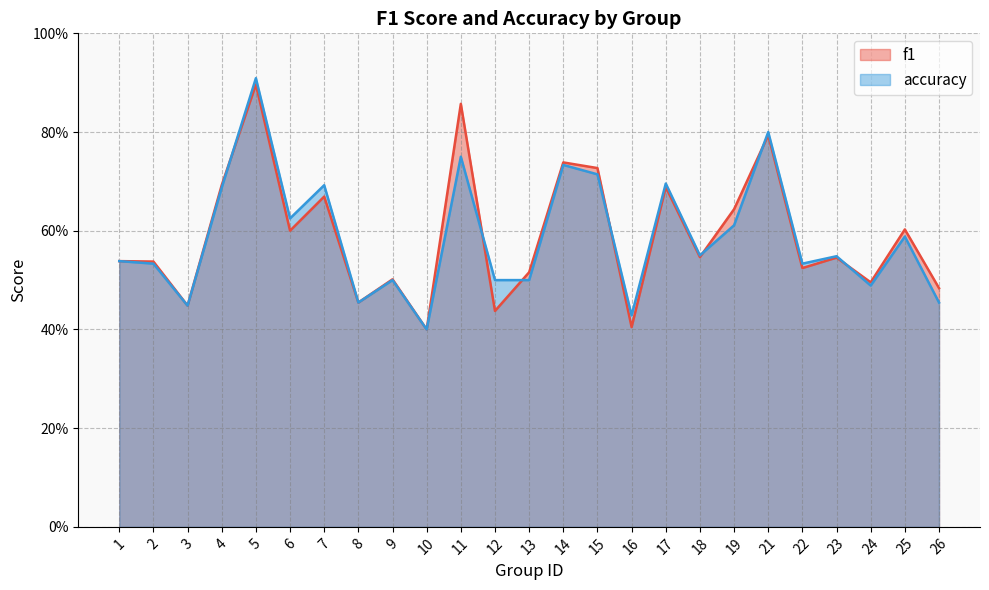

How many times do accuracy and f1 cross each other?

7